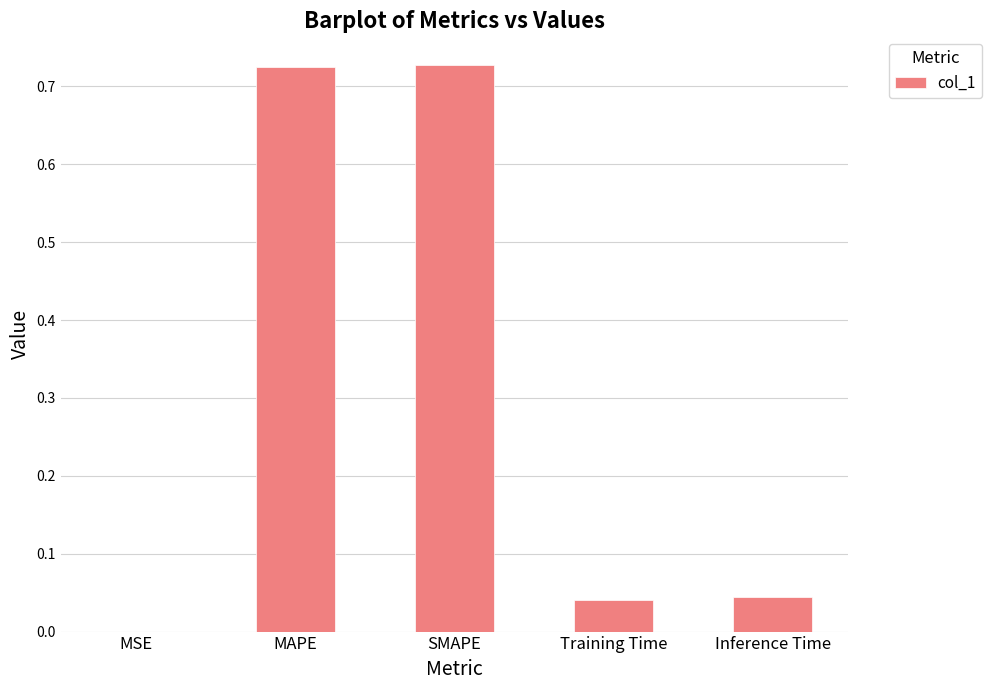

At which label is the value closest to 0?

MSE